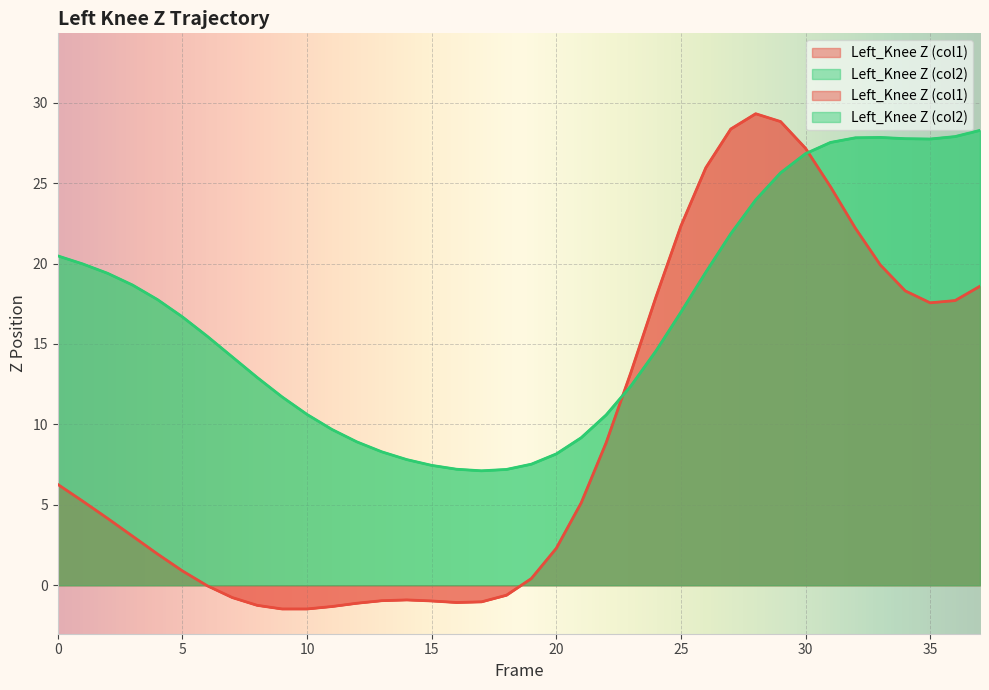

What are all the series names shown in the legend?

Left_Knee Z (col1), Left_Knee Z (col2)